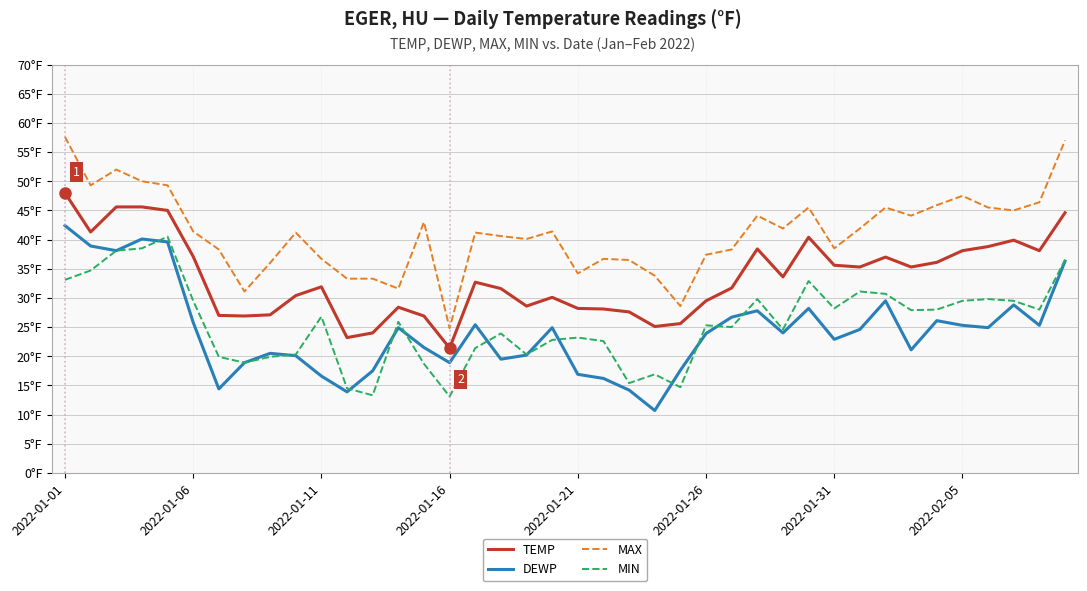

True or false: TEMP and DEWP cross at least once.

False